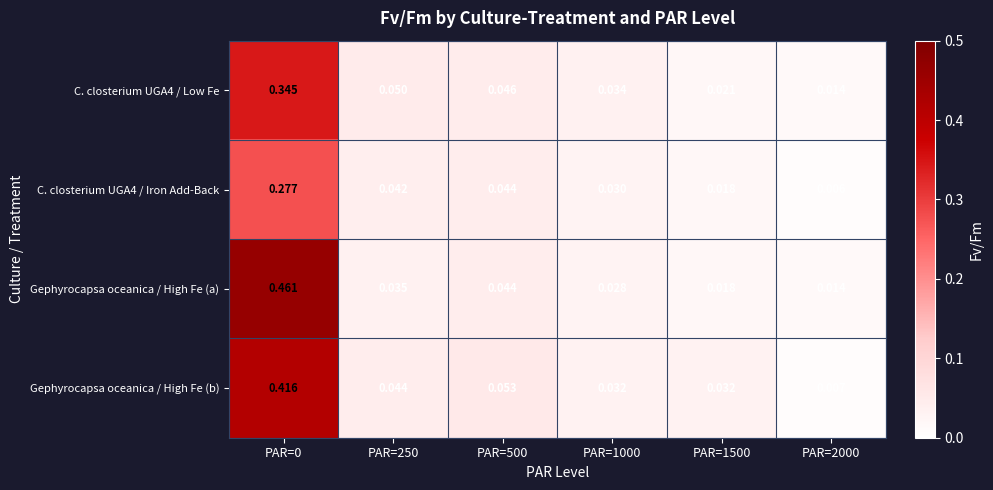

Which series has the largest total across all categories?

Gephyrocapsa oceanica / High Fe (a)